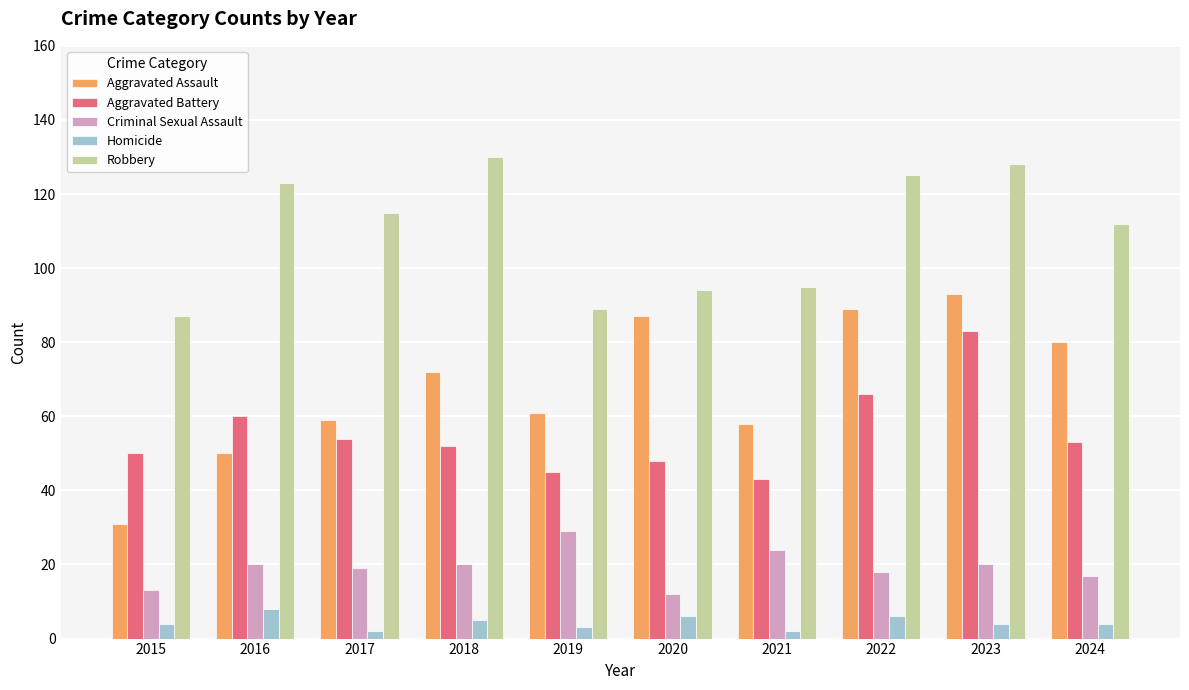

Which series changed the most between 2015 and 2024?

Aggravated Assault